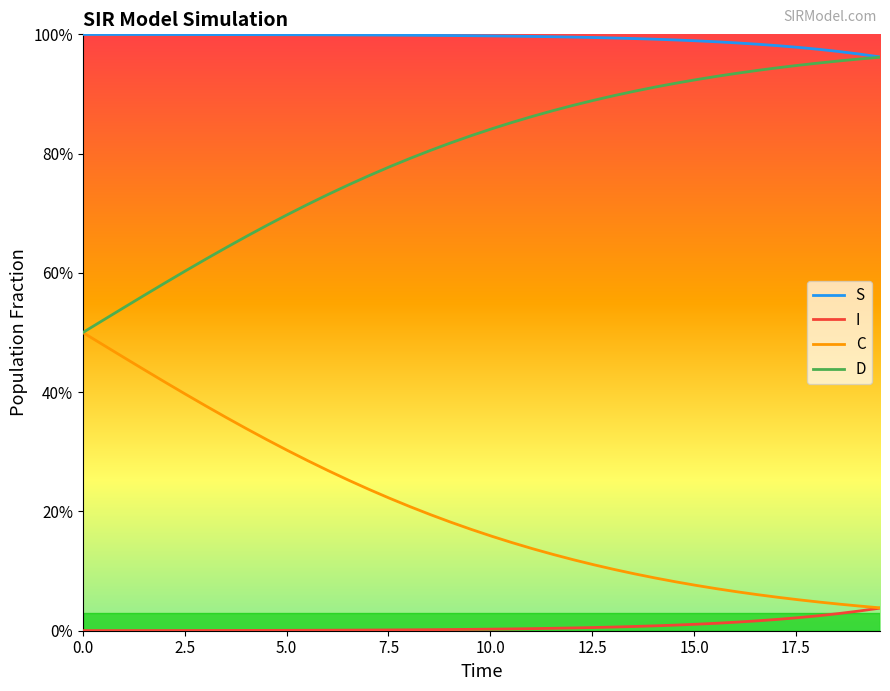

Does the chart display data point markers on the line(s)?

No